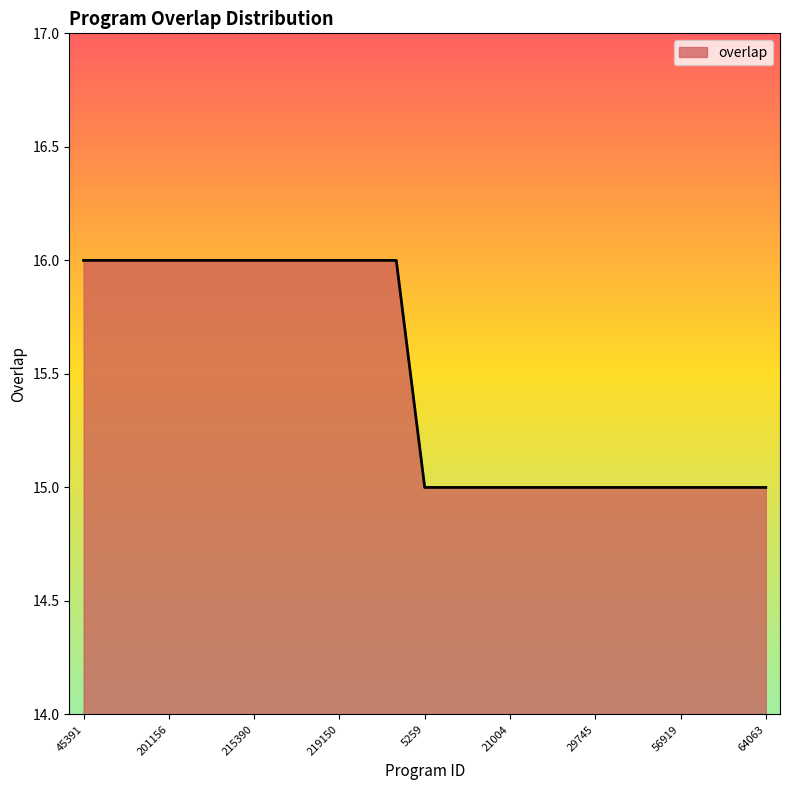

What is the minimum value shown in the chart?

15